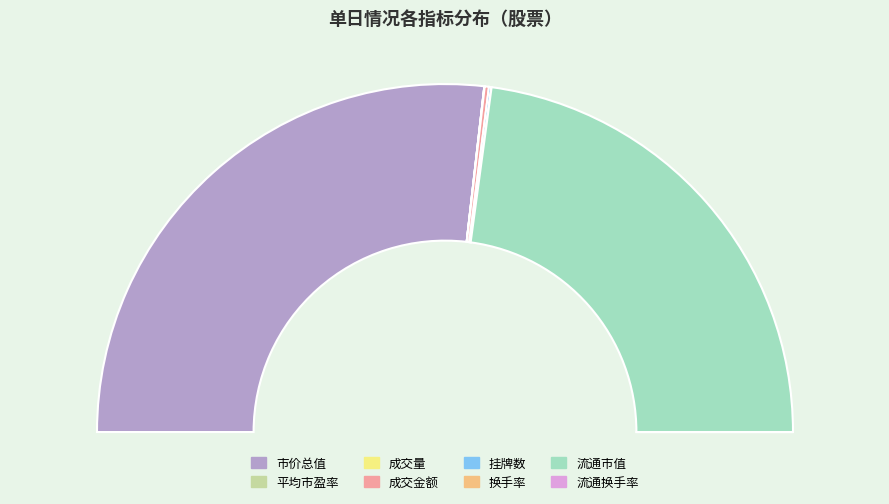

How many slices are in this pie chart?

8